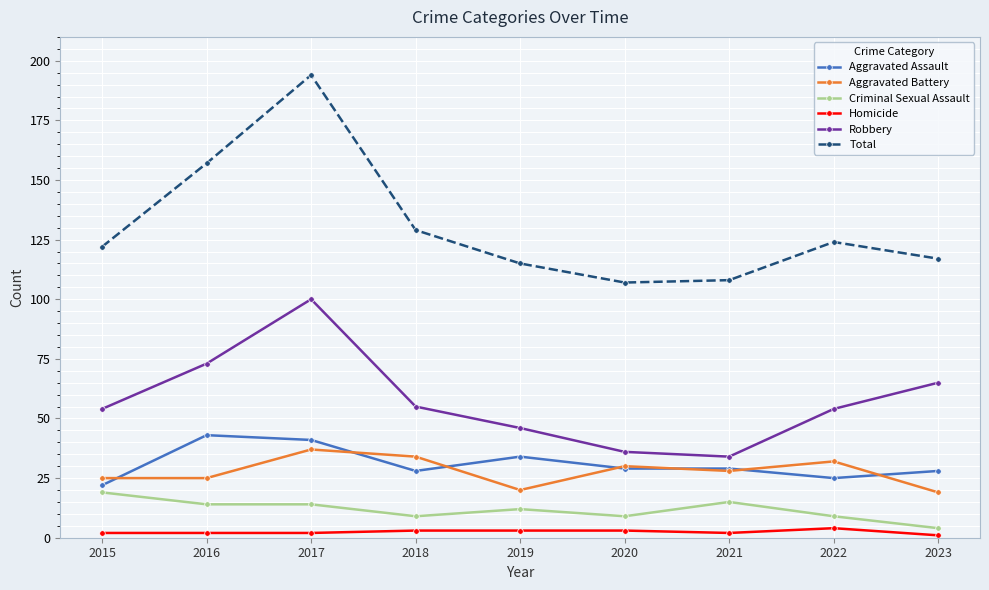

What is the value of the Homicide point at the 9th from the left?

1